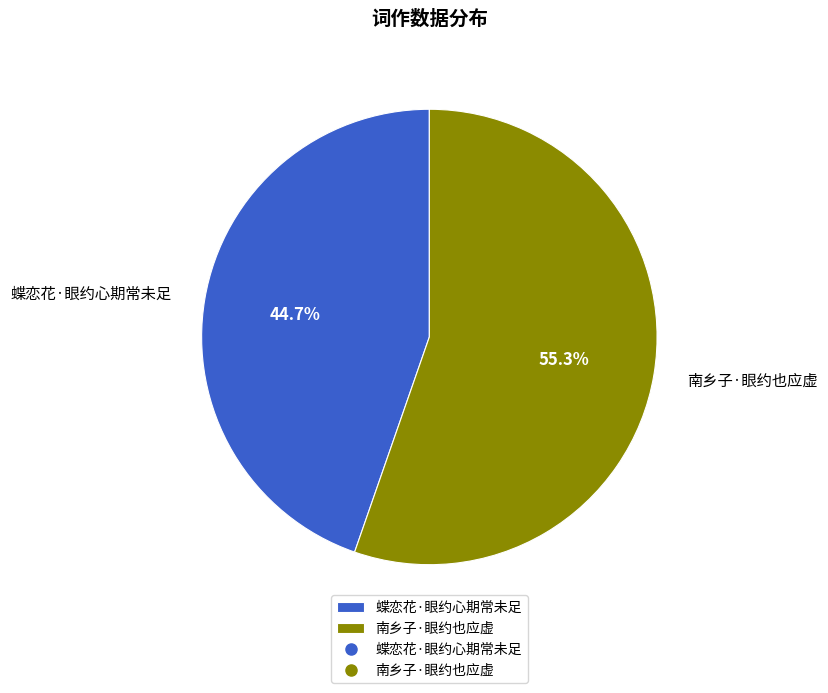

To the nearest percent, what portion does 南乡子·眼约也应虚 represent?

55%